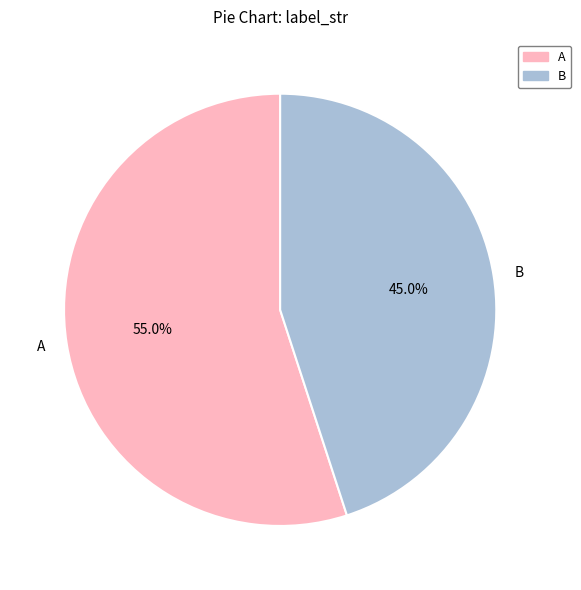

What portion of the pie excludes A?

45.0%